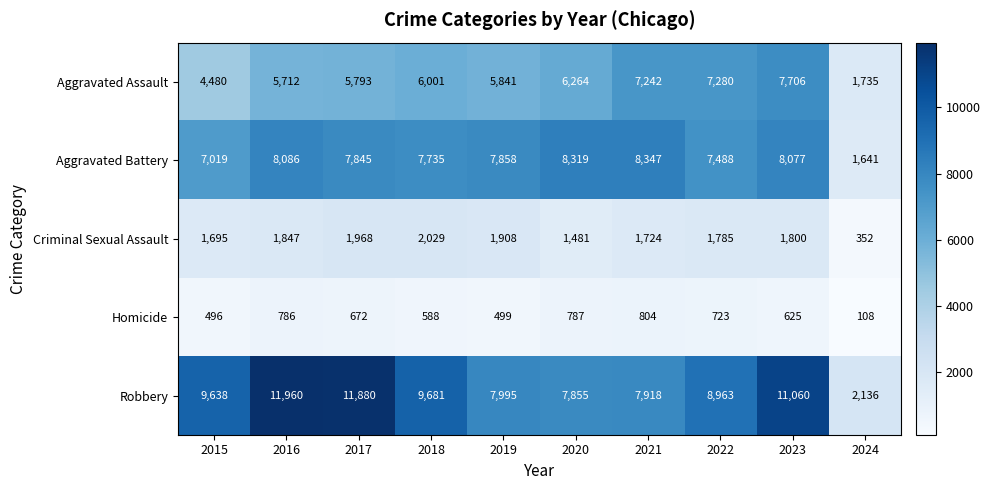

Count the number of data series in this chart.

5